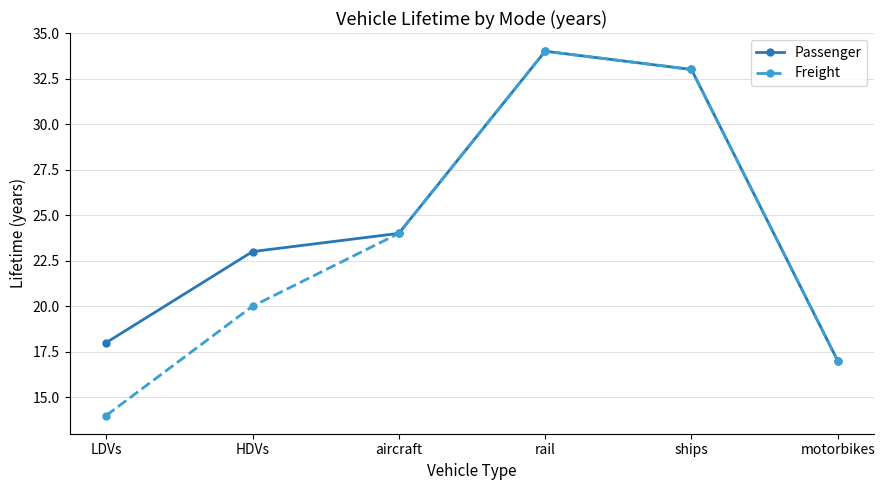

Reading left to right, extract all data points from this chart.

Passenger: 18	23	24	34	33	17
Freight: 14	20	24	34	33	17